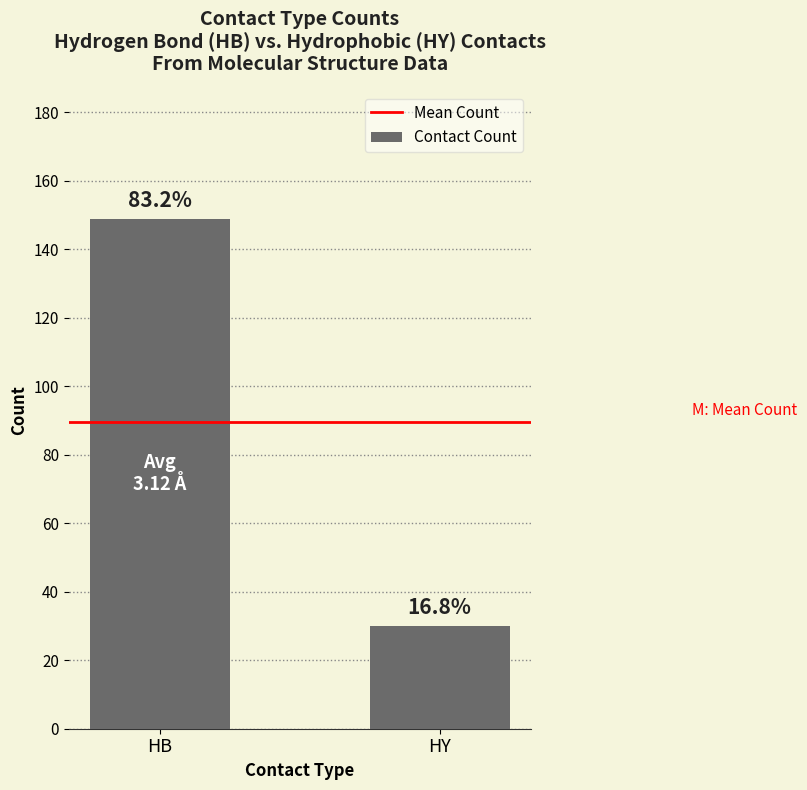

Are the bars horizontal?

No